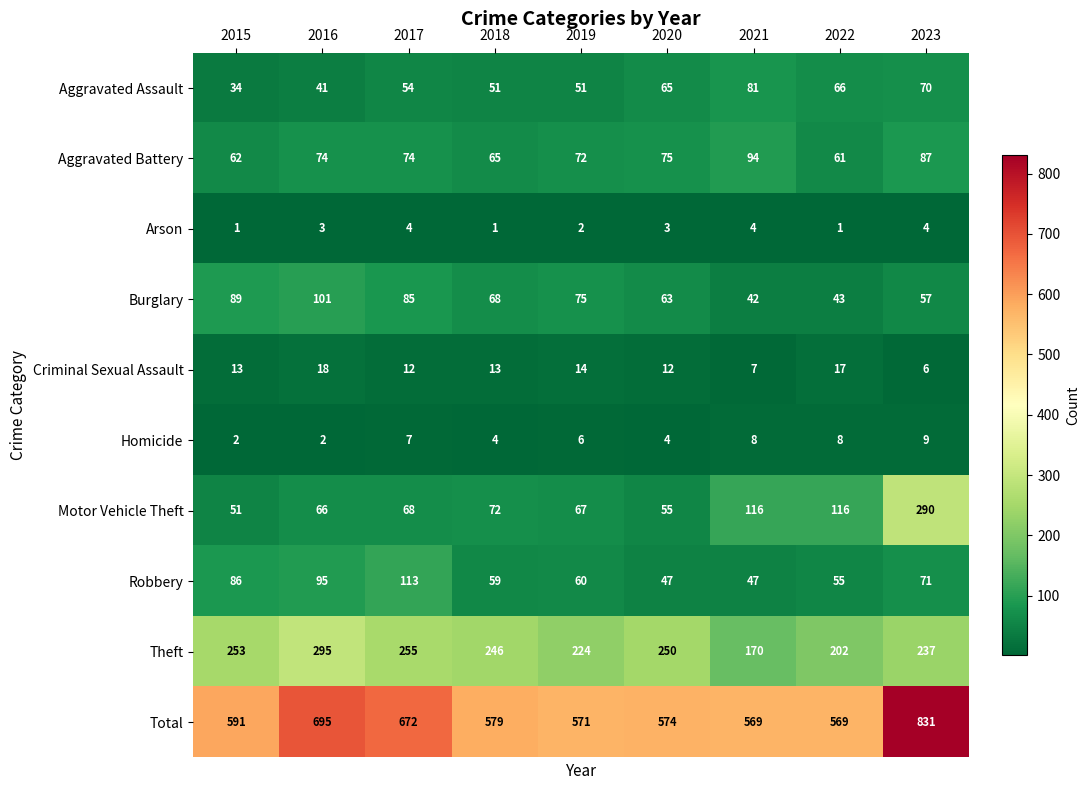

At which label does Criminal Sexual Assault reach its peak?

2016